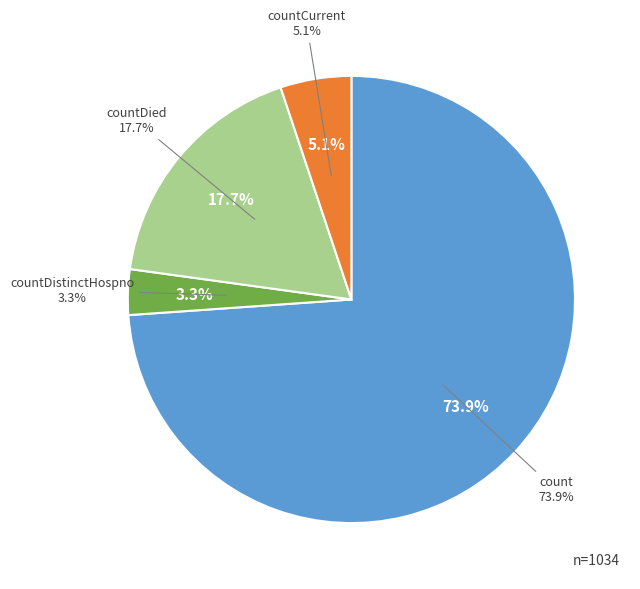

Is there a majority slice in this chart?

Yes